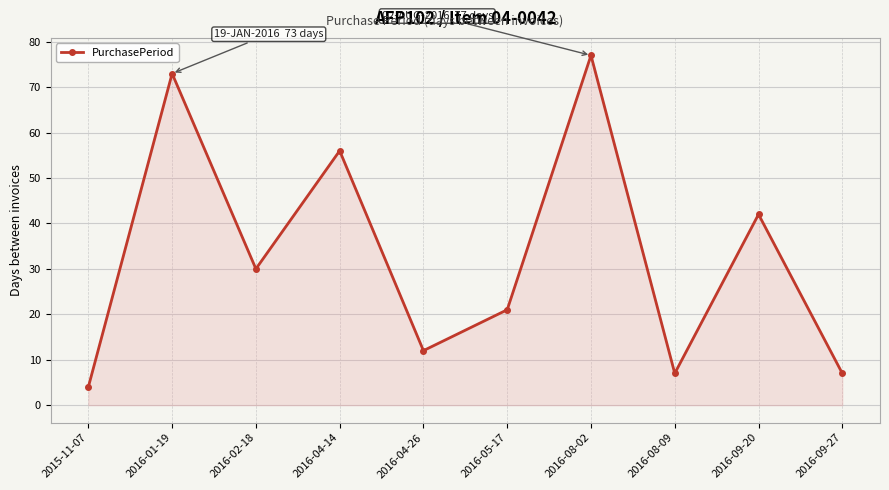

Does the chart display data point markers on the line(s)?

Yes